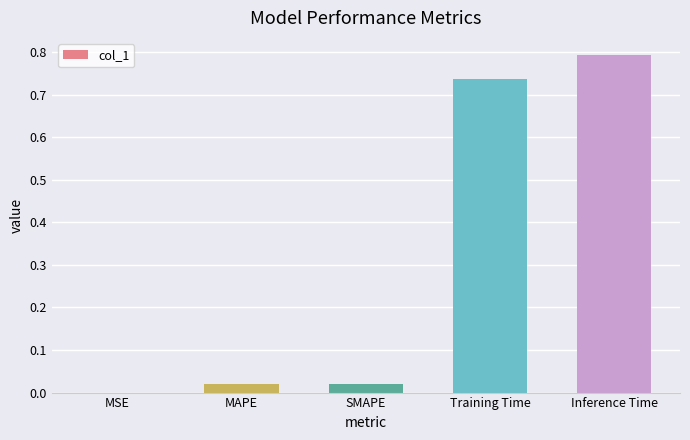

What is the greatest value displayed?

0.8